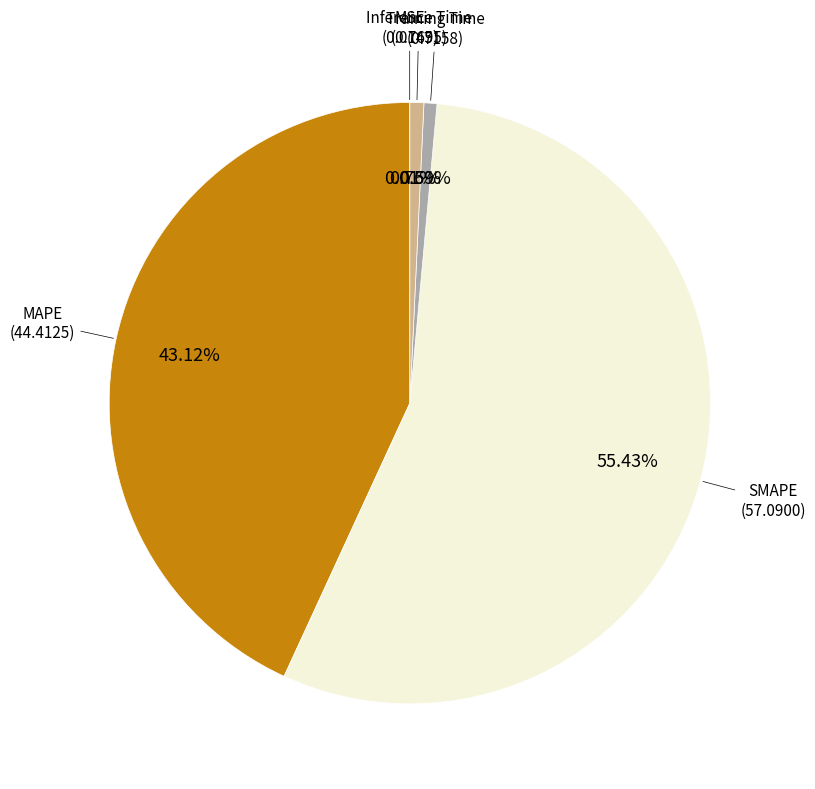

Does any single category account for the majority?

Yes